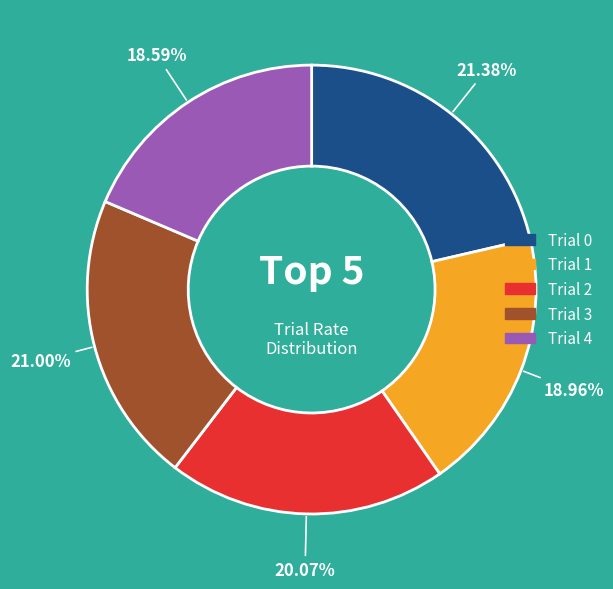

Which has a higher value, Trial 0 or Trial 2?

Trial 0